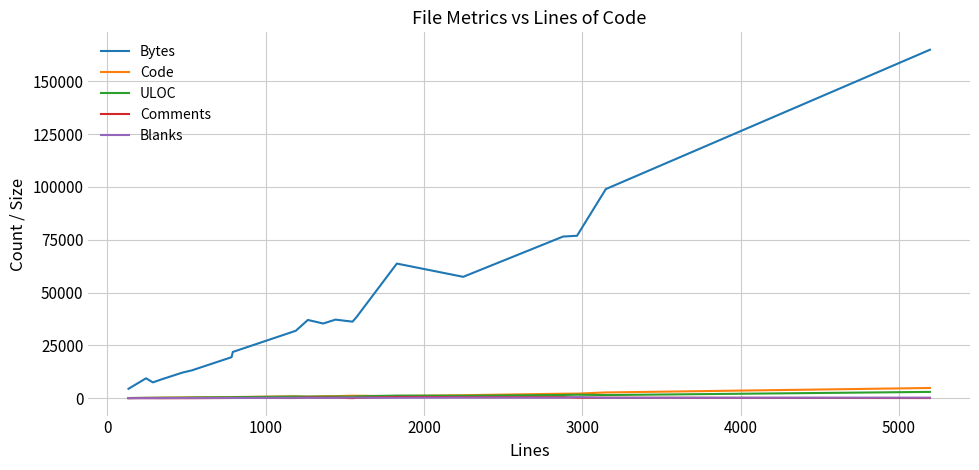

Which series has the widest spread of values?

Bytes